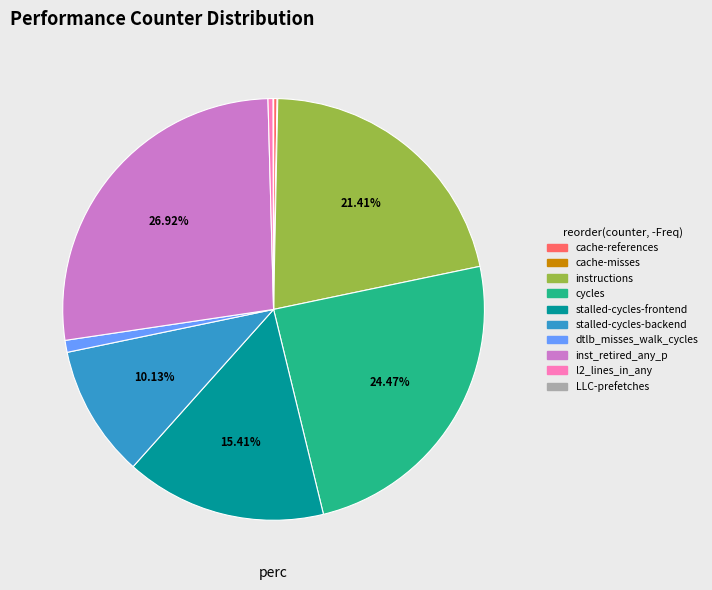

What is the largest slice in the pie chart?

inst_retired_any_p